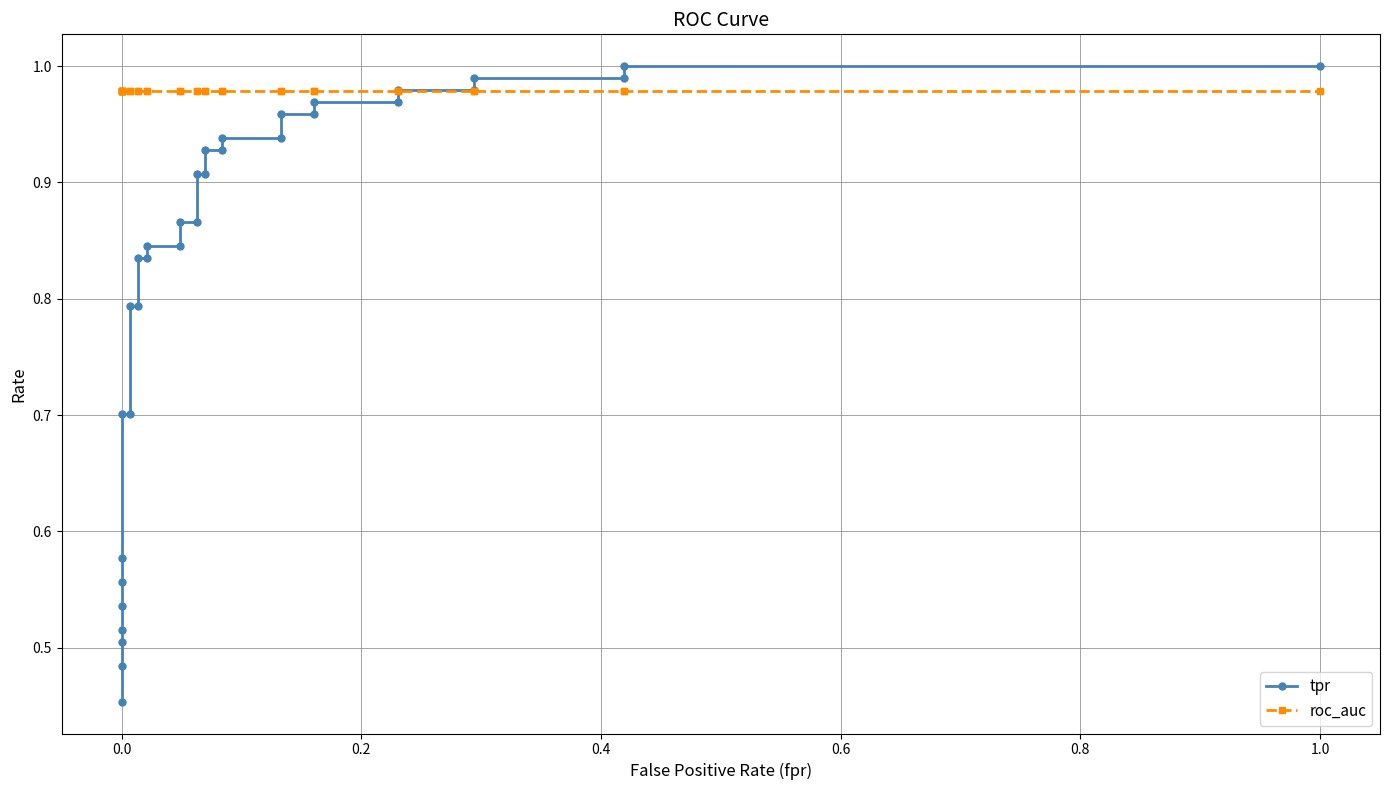

True or false: roc_auc has a value of 0.4 at 0.0.

False